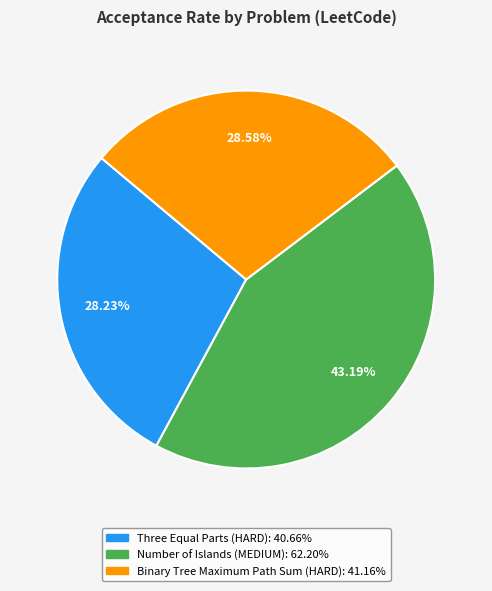

True or false: Binary Tree Maximum Path Sum (HARD) accounts for 29% of the total.

True